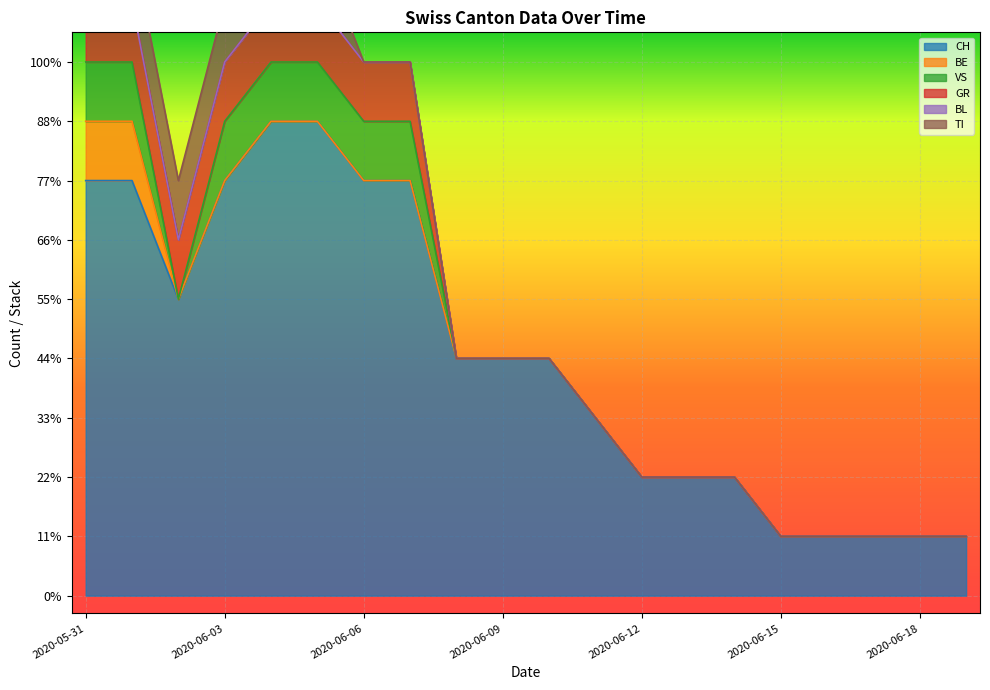

What is the value of the BE point at the 1st from the left?

1